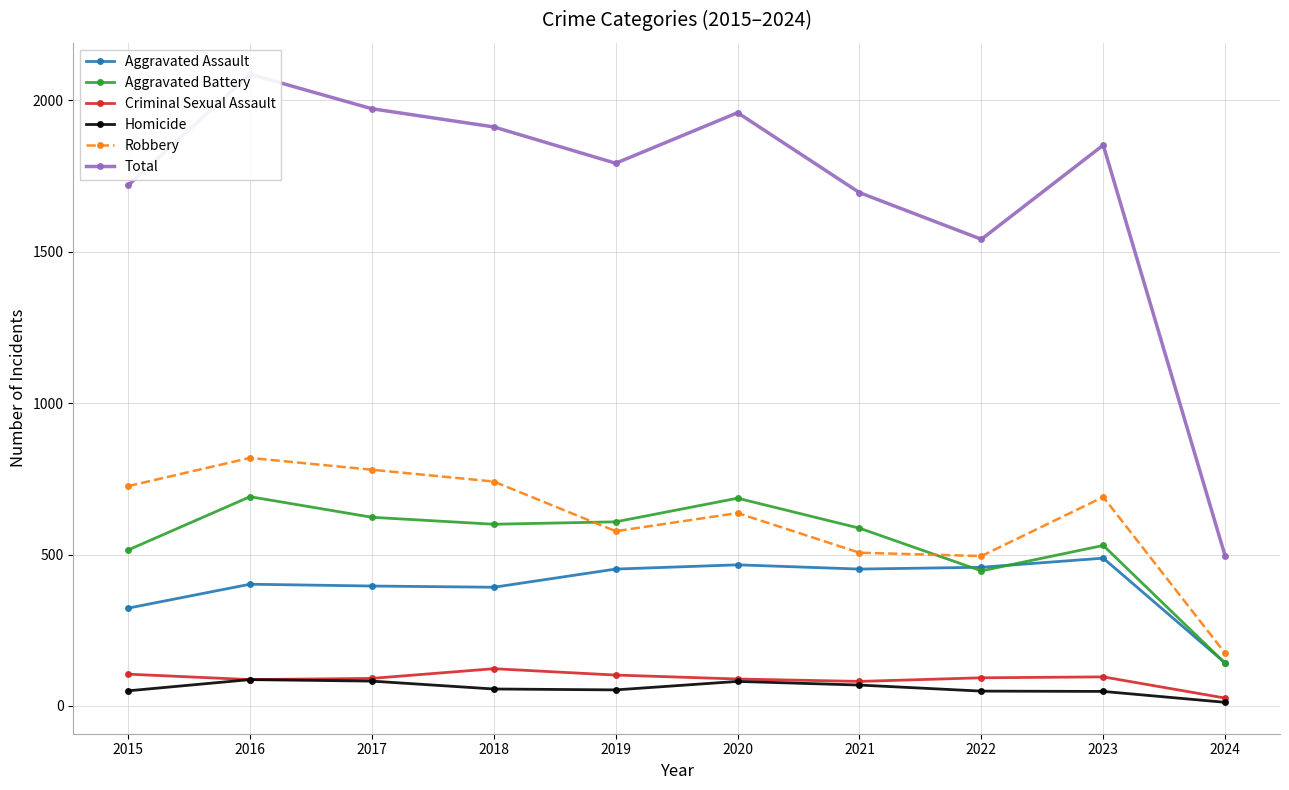

At which category does the chart reach its minimum across all series?

2024